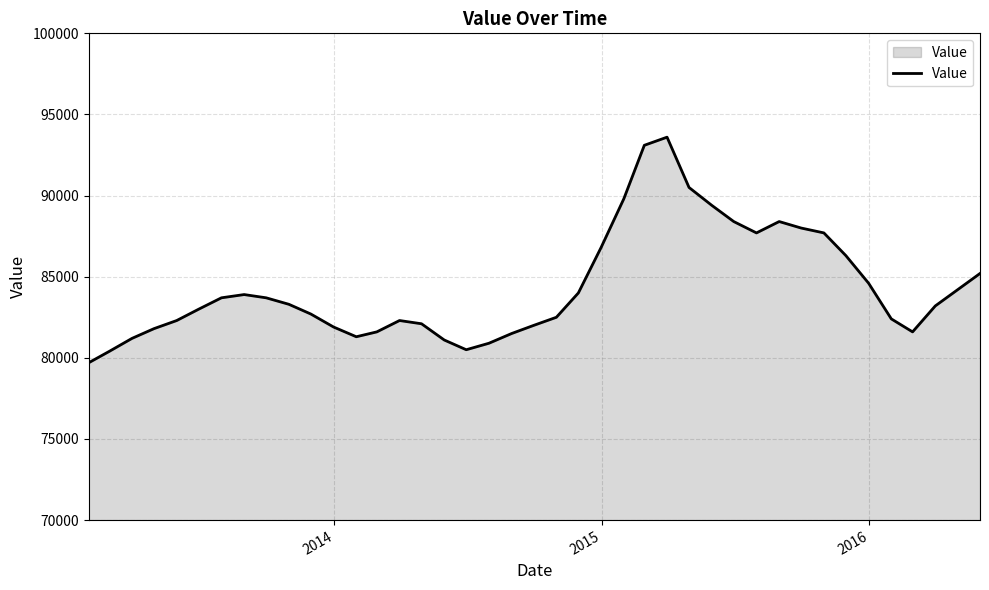

What is the difference between the maximum and minimum values?

13900